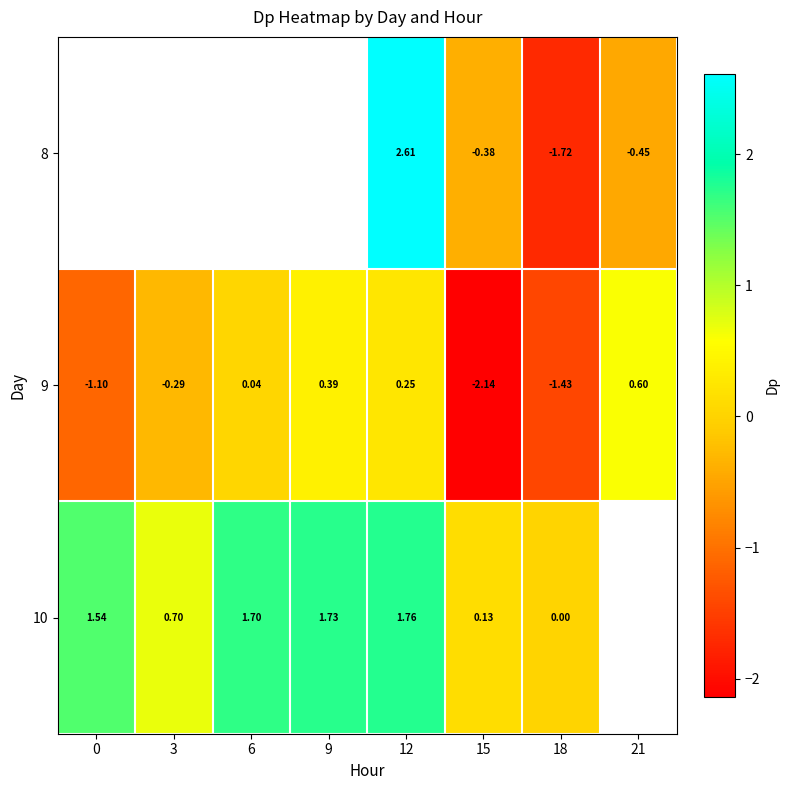

Is the value of 10 at 18 greater than the value of 9 at 18?

Yes